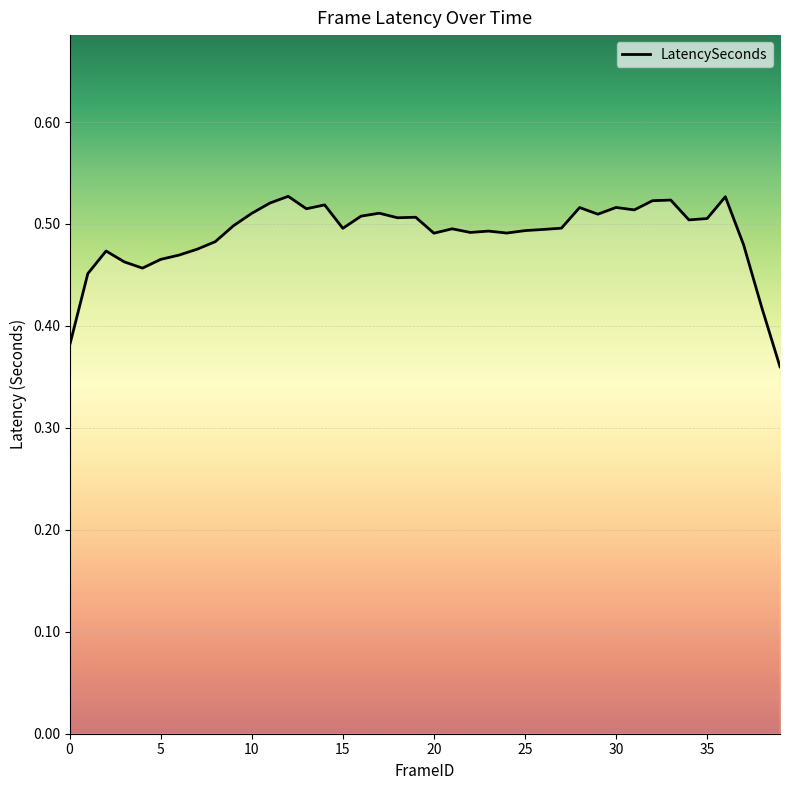

Is this an area chart (filled region under the line)?

Yes